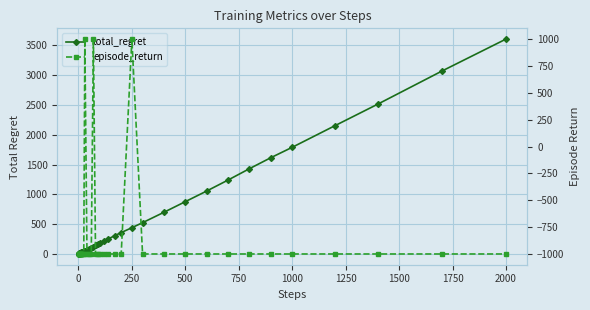

What is the value of the total_regret point at the 33rd from the left?

1240